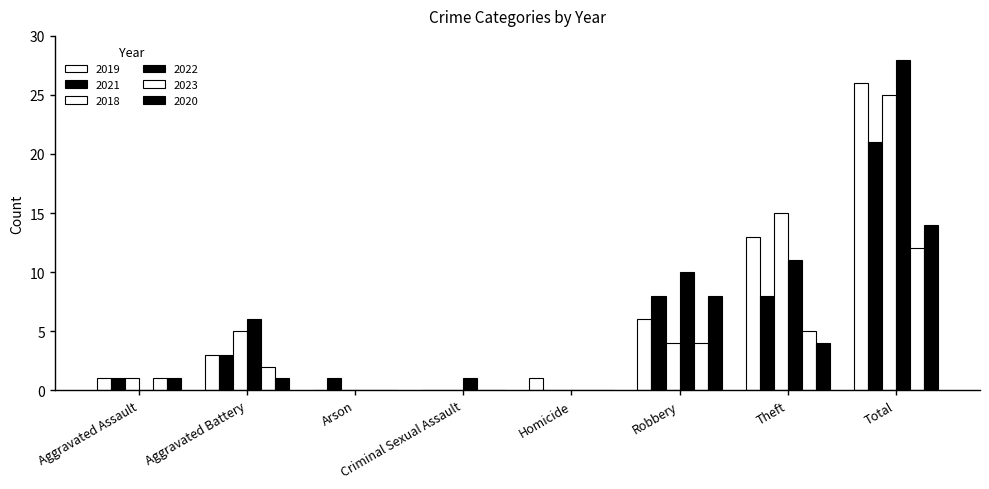

Count the number of categories in the chart.

8